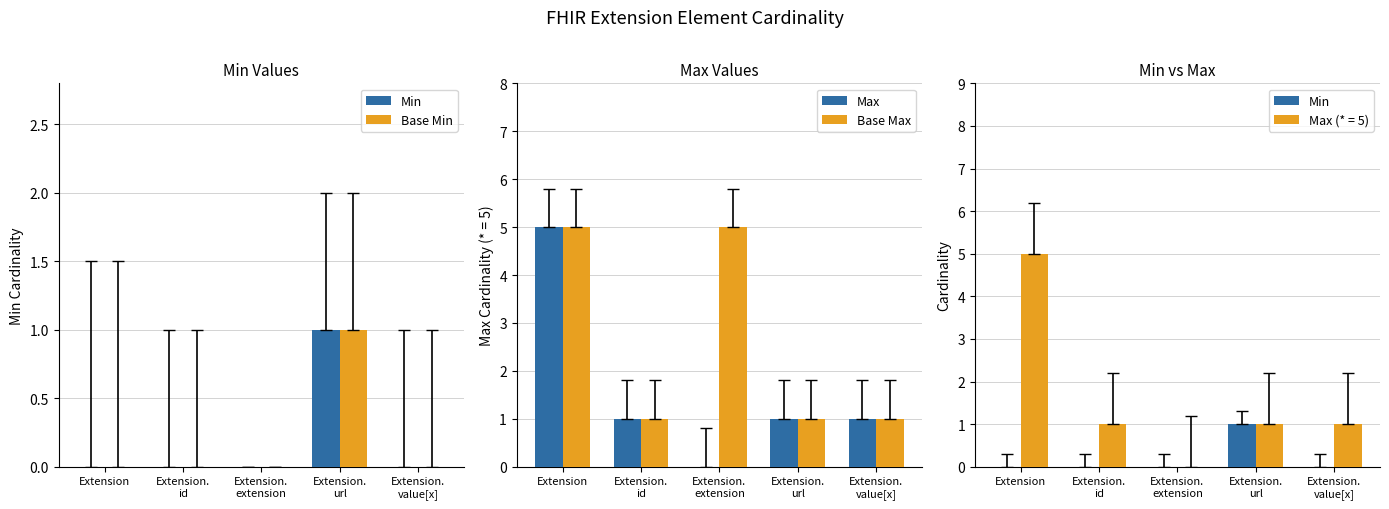

What is the label of the 1st bar from the right?

Extension.
value[x]